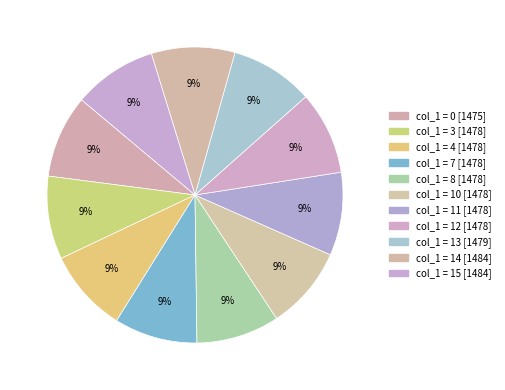

How many slices are in this pie chart?

11